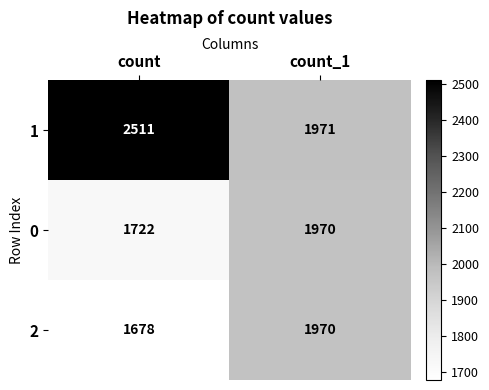

What is the spread (max minus min) of values at count_1?

1